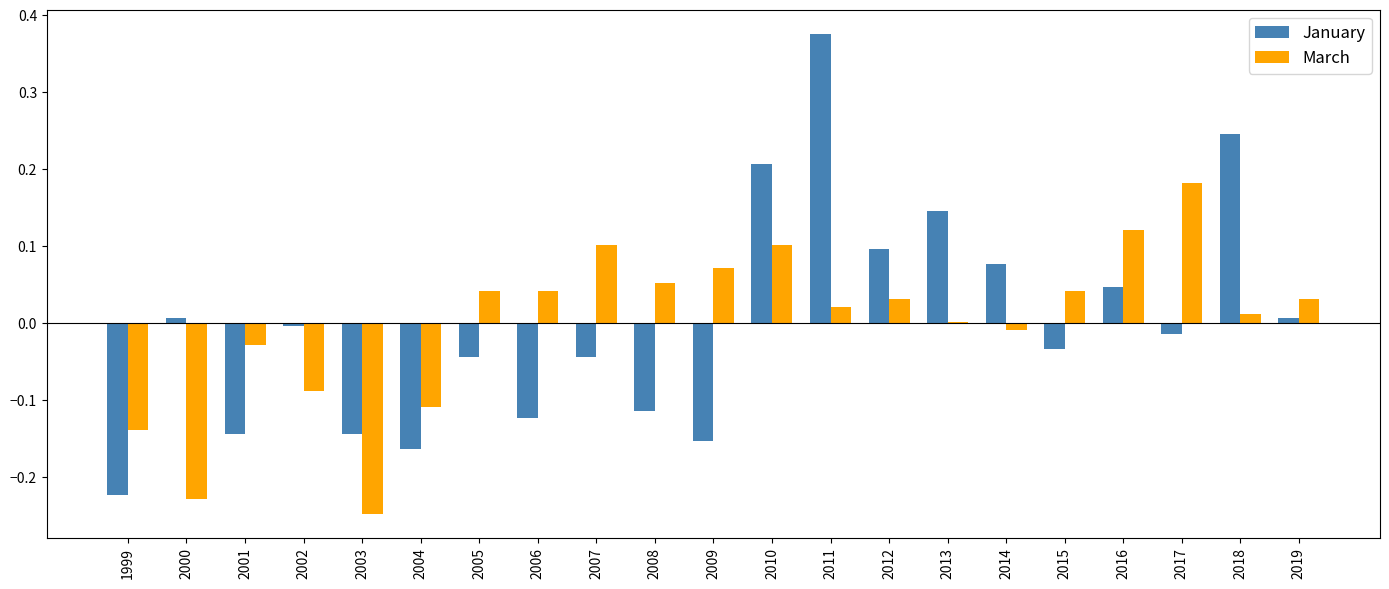

How many distinct data groups are displayed?

2